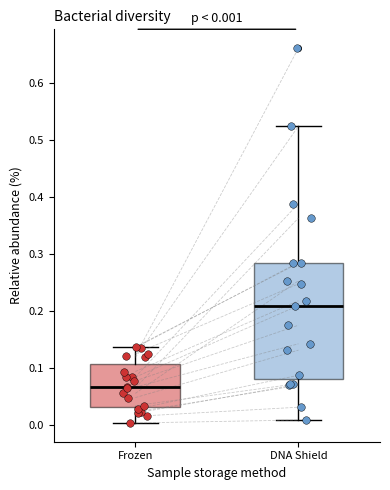

Which box has the highest median line?

DNA Shield